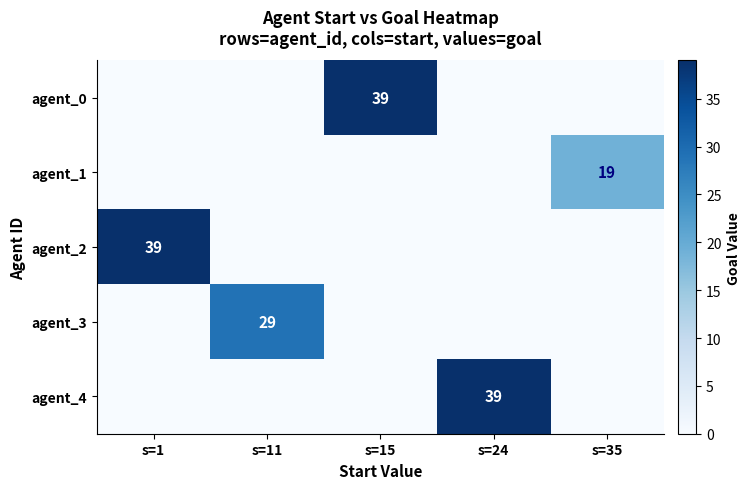

True or false: agent_0 has a value of 39 at s=15.

True